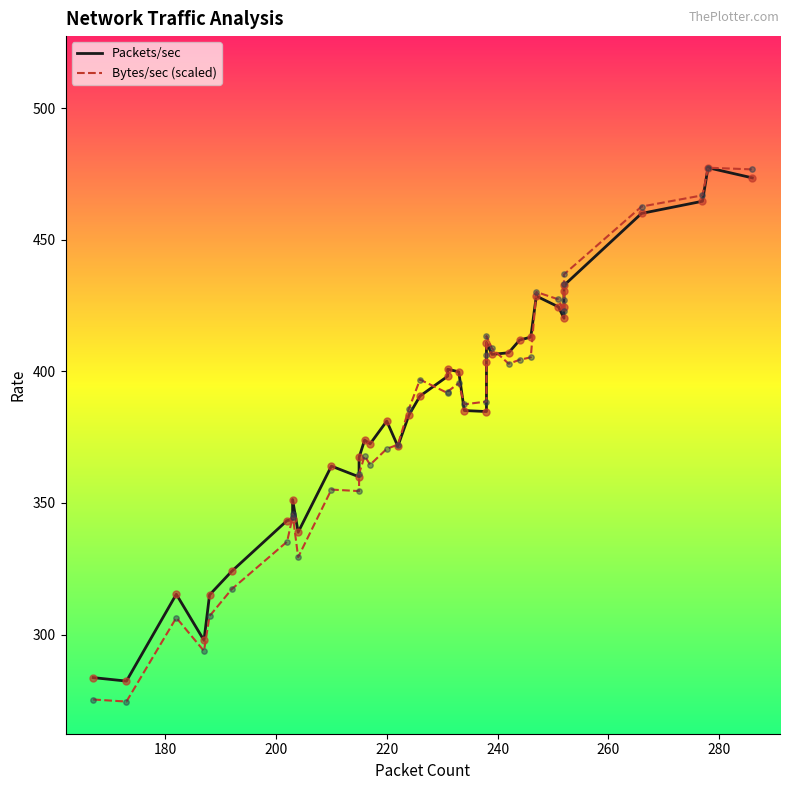

Which series has the widest spread of Y values?

Bytes/sec (scaled)